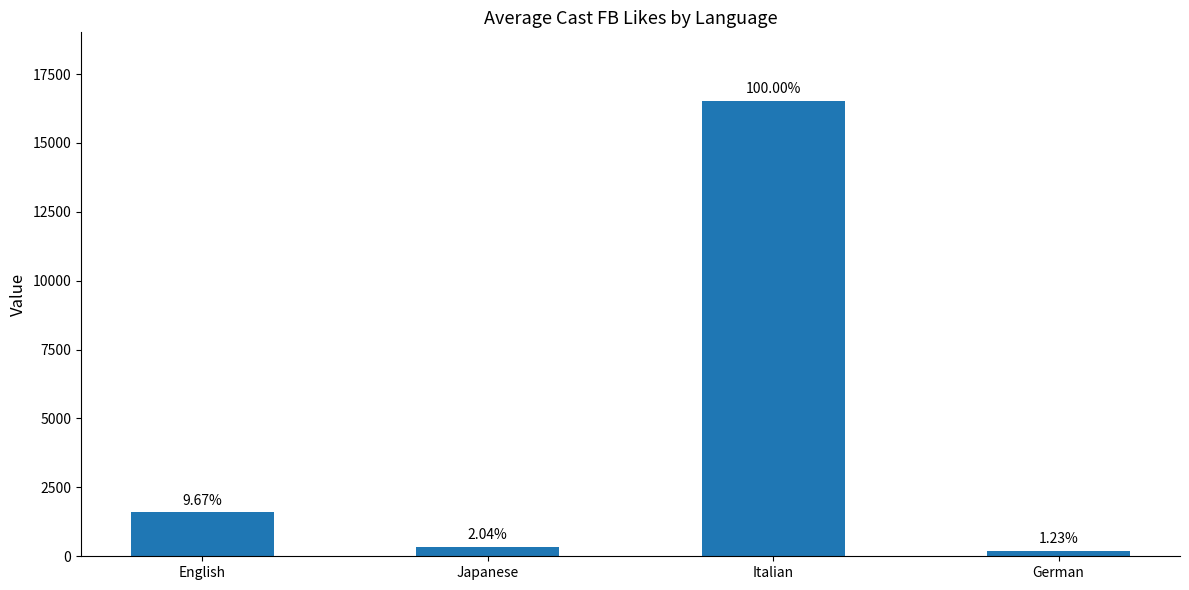

Reading left to right, what are all the values shown in this chart?

English=1598.1	Japanese=338.0	Italian=16534.0	German=203.0